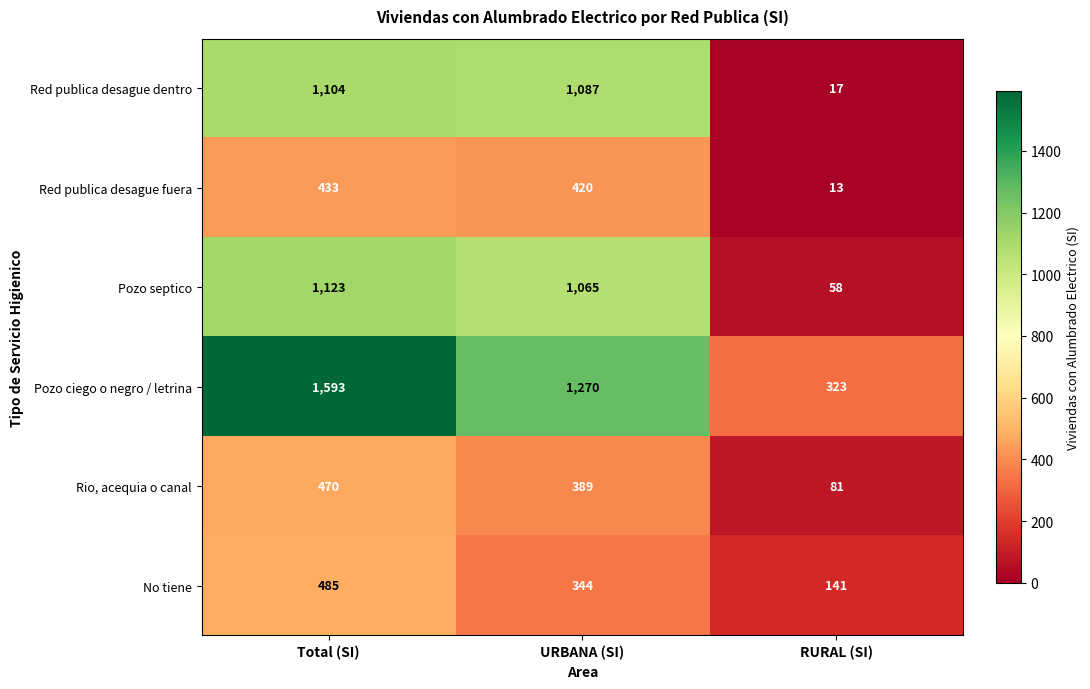

Reading left to right, list all the values displayed in this chart.

Red publica desague dentro: 1104	1087	17
Red publica desague fuera: 433	420	13
Pozo septico: 1123	1065	58
Pozo ciego o negro / letrina: 1593	1270	323
Rio, acequia o canal: 470	389	81
No tiene: 485	344	141